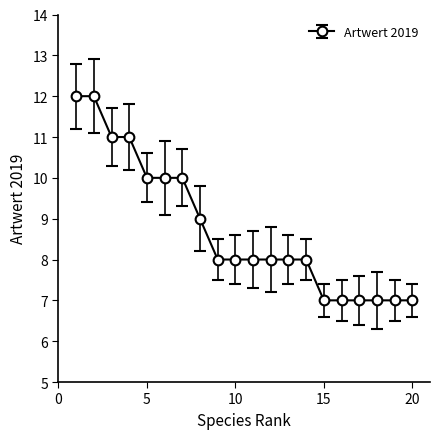

How many data points does each series have?

20